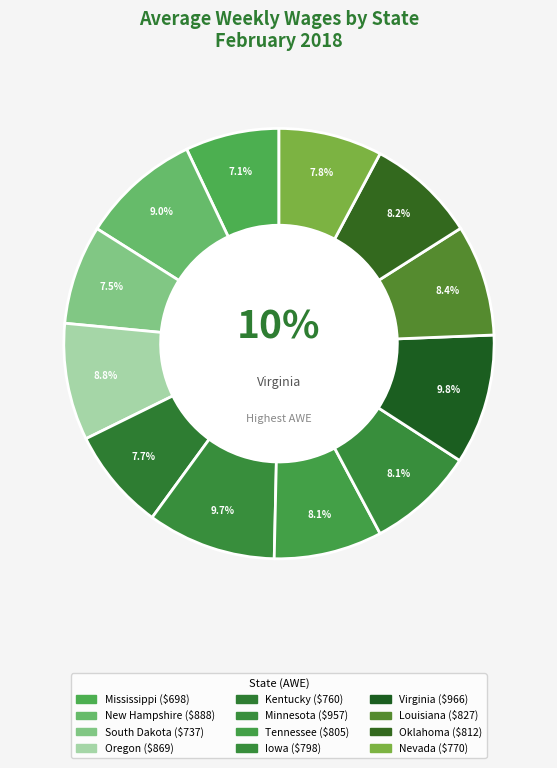

To the nearest percent, what percentage of the pie is Iowa?

8%